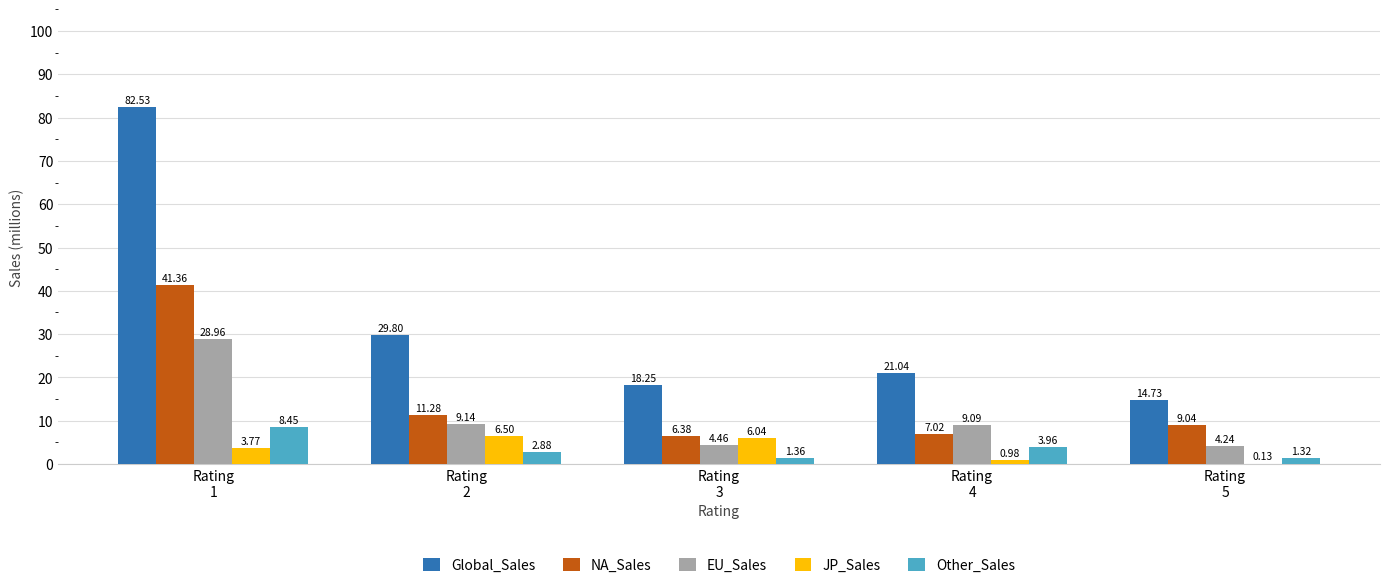

Which series has the largest total across all categories?

Global_Sales